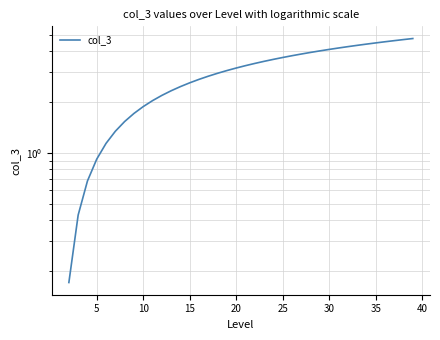

Reading left to right, what are all the values shown in this chart?

0.2	0.4	0.7	0.9	1.1	1.3	1.5	1.7	1.9	2.0	2.2	2.3	2.5	2.6	2.7	2.8	3.0	3.1	3.2	3.3	3.4	3.5	3.6	3.7	3.8	3.9	3.9	4.0	4.1	4.2	4.3	4.3	4.4	4.5	4.6	4.6	4.7	4.8